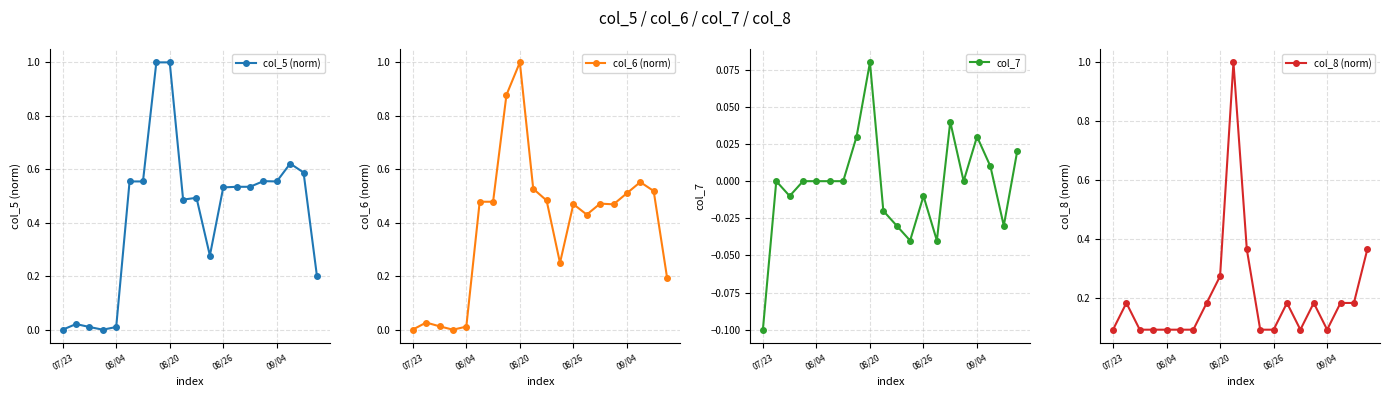

True or false: col_7 and col_6 (norm) cross at least once.

False